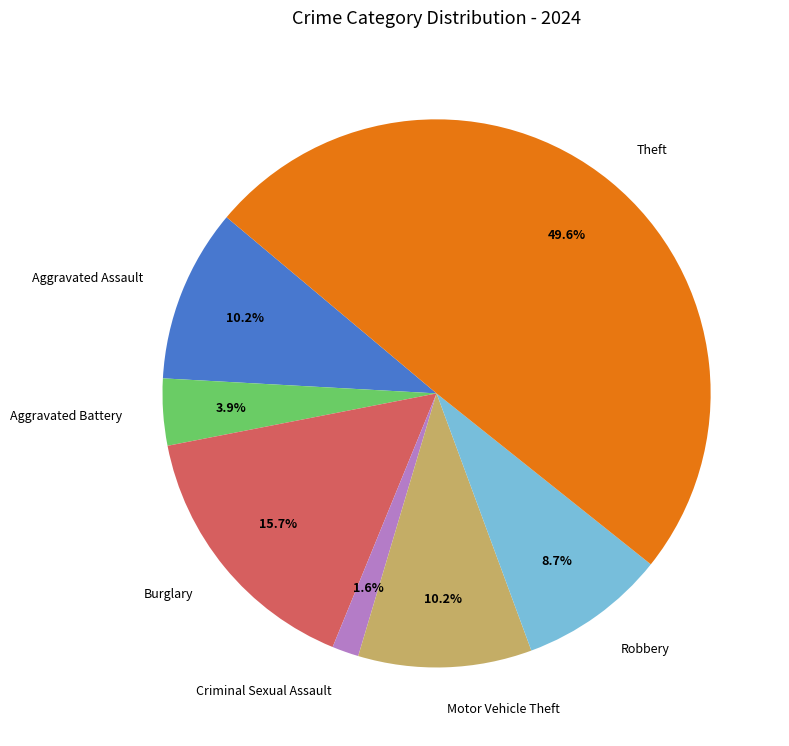

Which has a higher value, Theft or Criminal Sexual Assault?

Theft